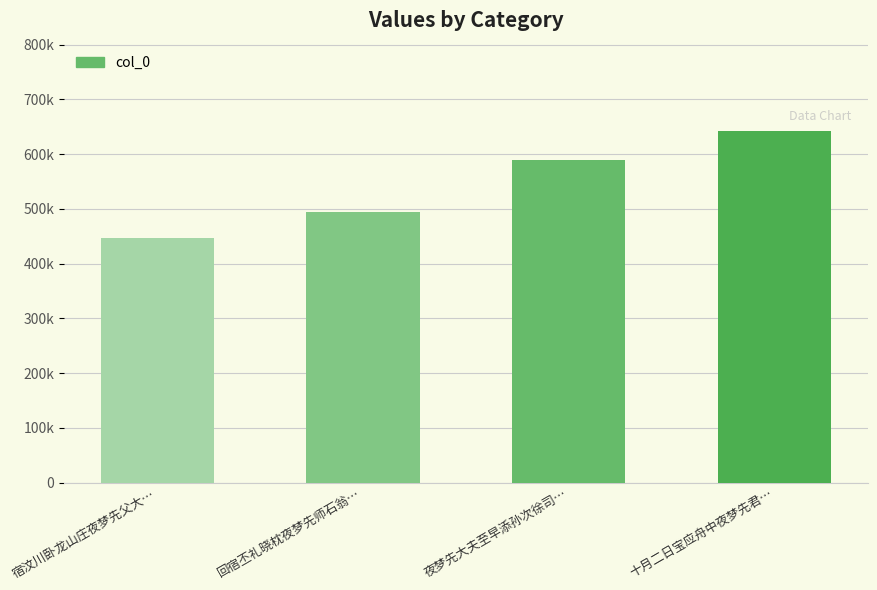

Which category has the lowest value across all series?

宿汶川卧龙山庄夜梦先父大…